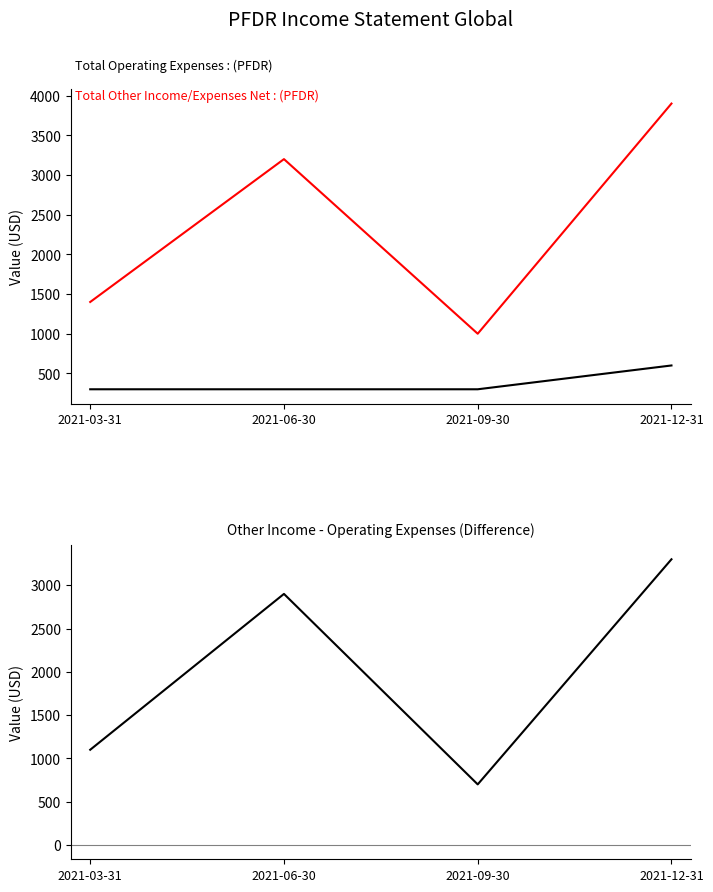

How many data points in Total Operating Expenses are above 300?

1